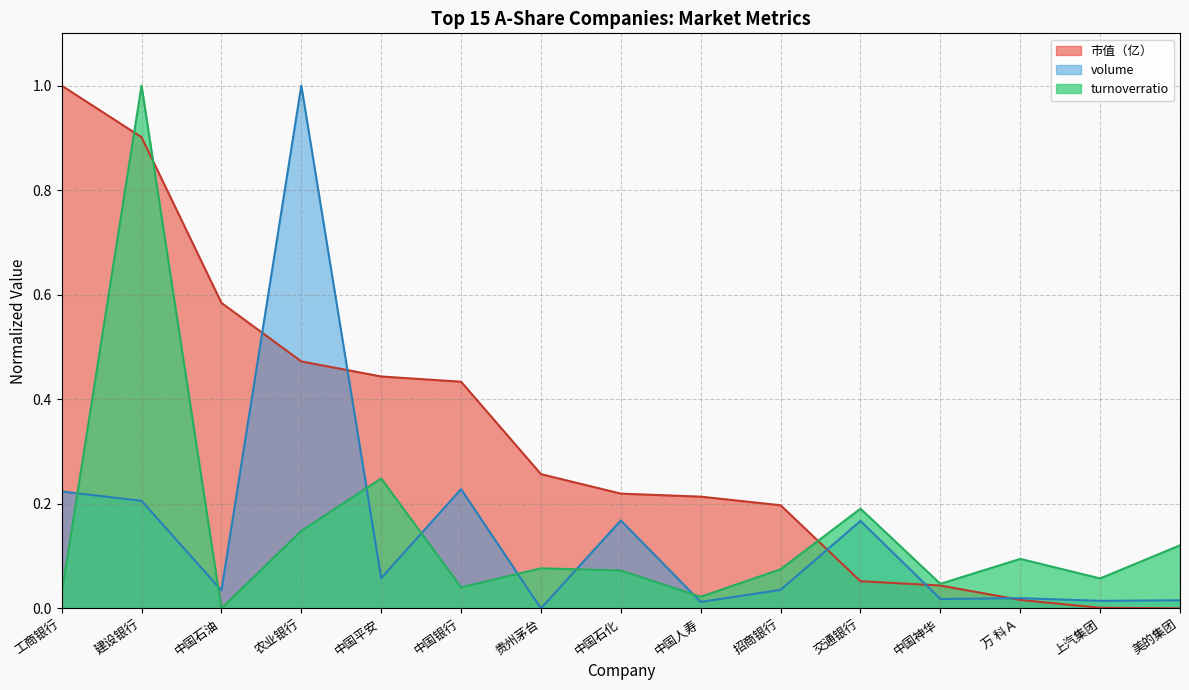

What is the label of the 7th point from the right?

中国人寿